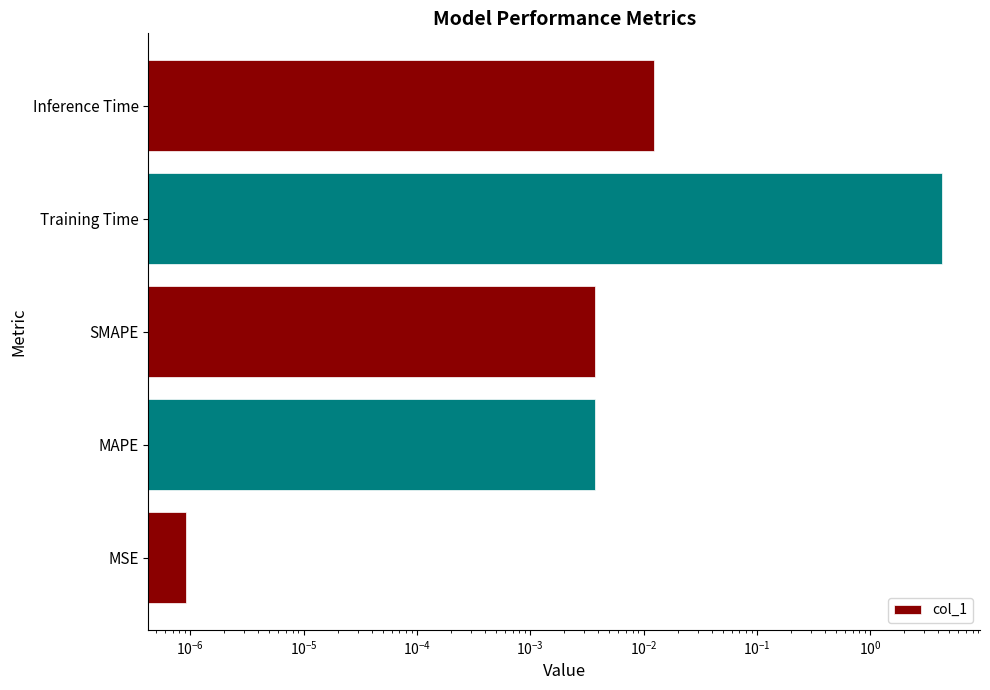

Reading left to right, what are all the values shown in this chart?

0.0	0.0	0.0	4.3	0.0